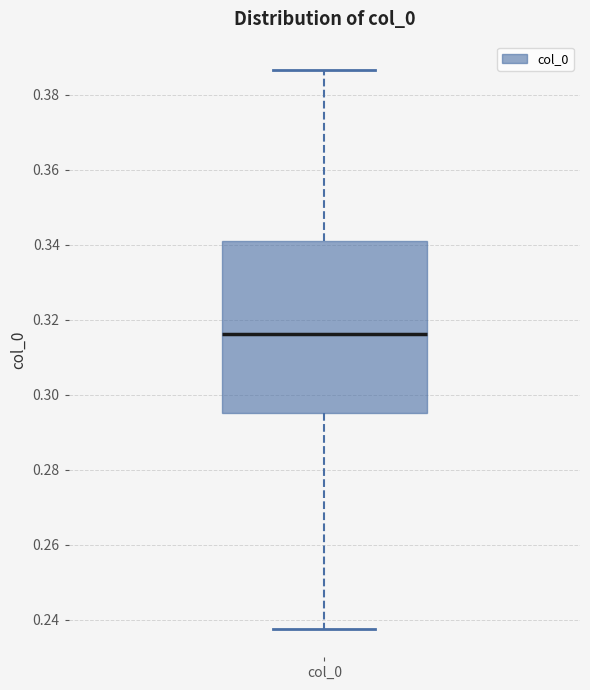

Where does the lower whisker of the box for col_0 end on the y-axis? The values are not printed on the chart, so give them approximately, as read against the axis.

0.238